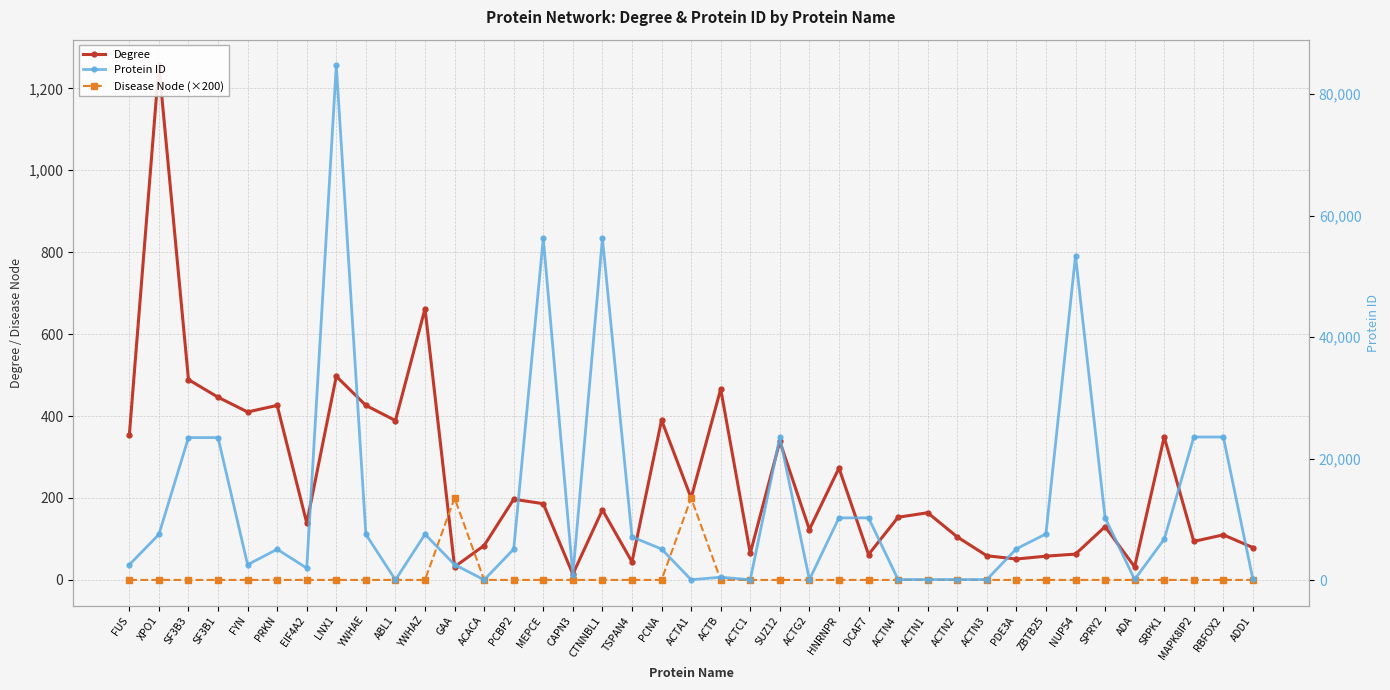

Does the chart have visible grid lines?

Yes